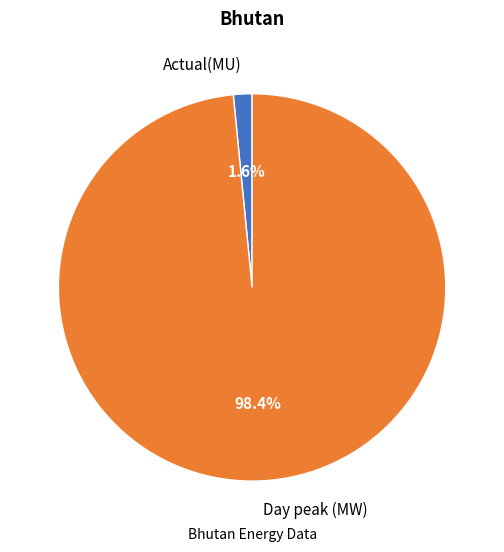

Which has a higher value, Actual(MU) or Day peak (MW)?

Day peak (MW)